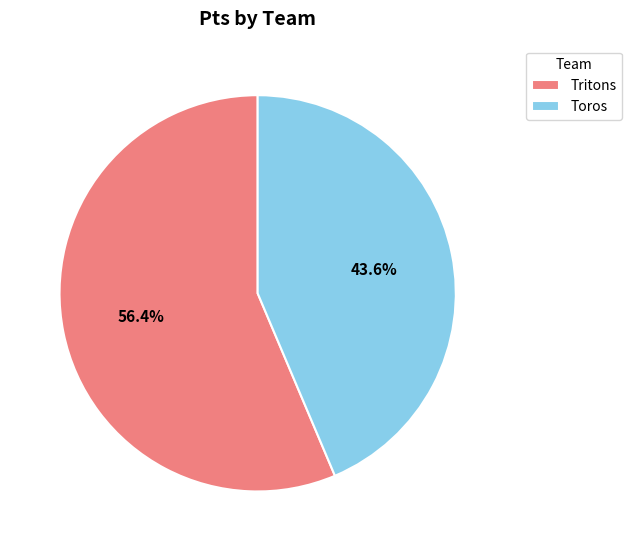

What portion of the pie excludes Toros?

56.4%